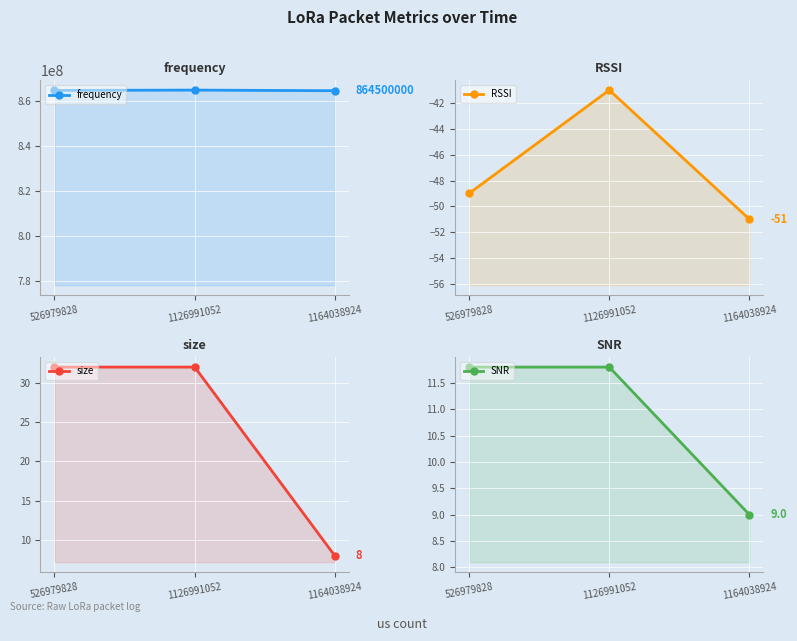

Count the RSSI values in the range -51 to -41.

3